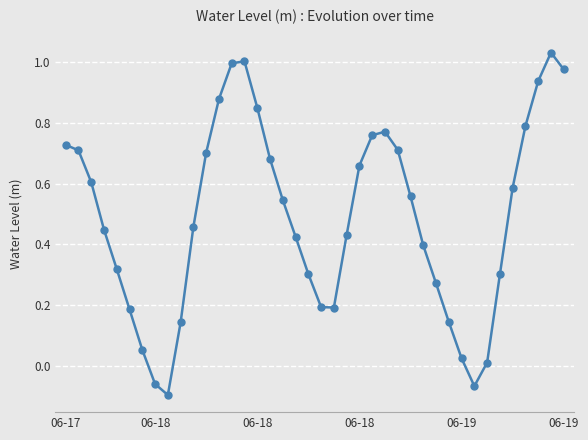

How many interior local valleys (lower than both neighbors) does the data have?

3